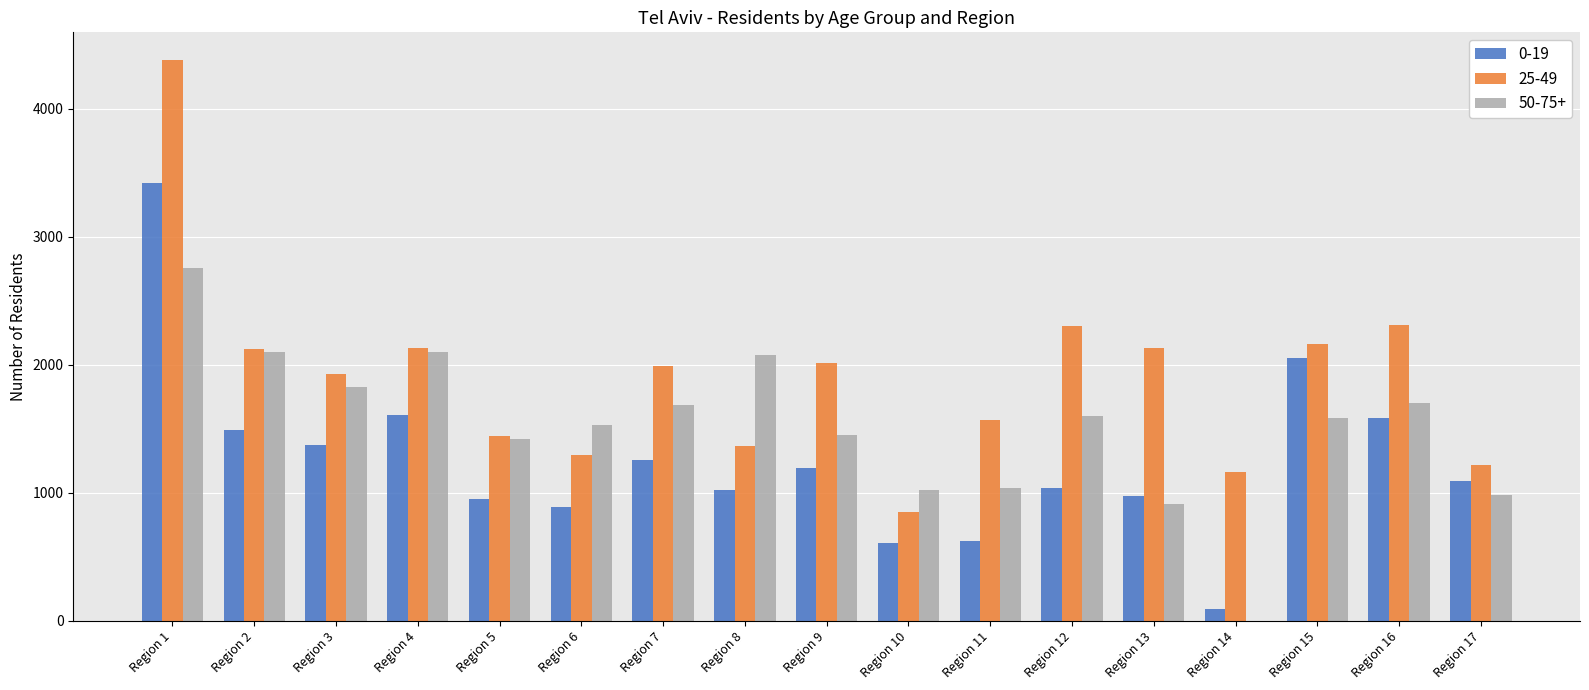

Is the value of 50-75+ at Region 13 greater than the value of 0-19 at Region 15?

No